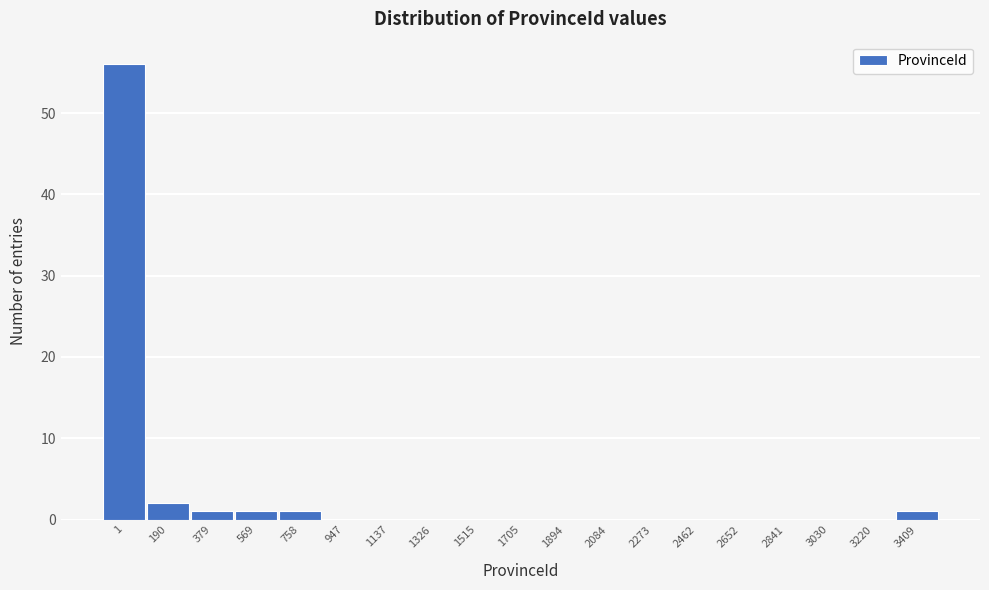

Reading right to left, transcribe all the data shown in this chart.

3409=1	3220=0	3030=0	2841=0	2652=0	2462=0	2273=0	2084=0	1894=0	1705=0	1515=0	1326=0	1137=0	947=0	758=1	569=1	379=1	190=2	1=56